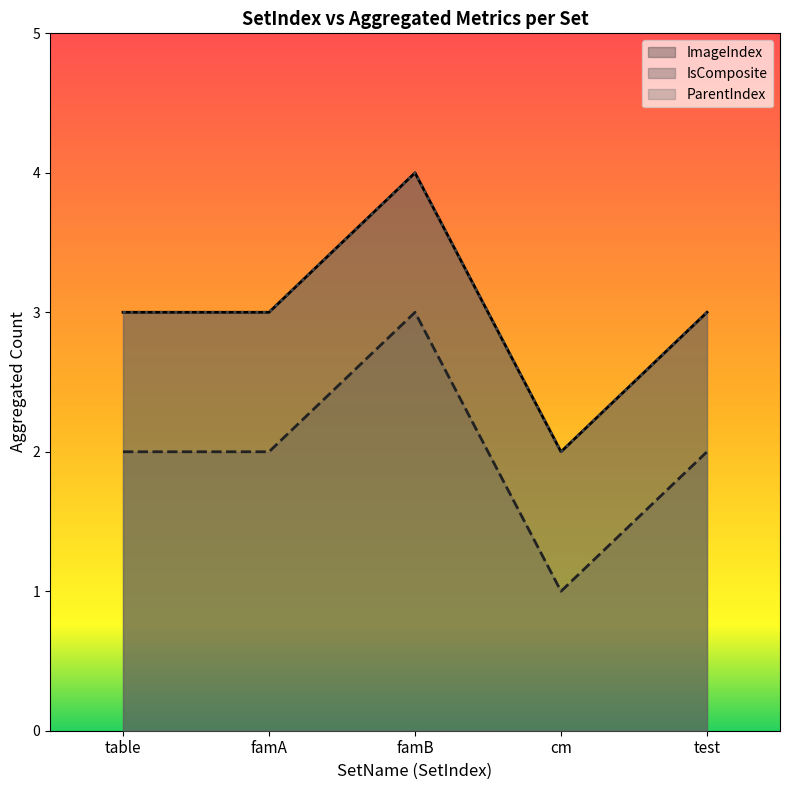

How many lines are shown in the chart?

3